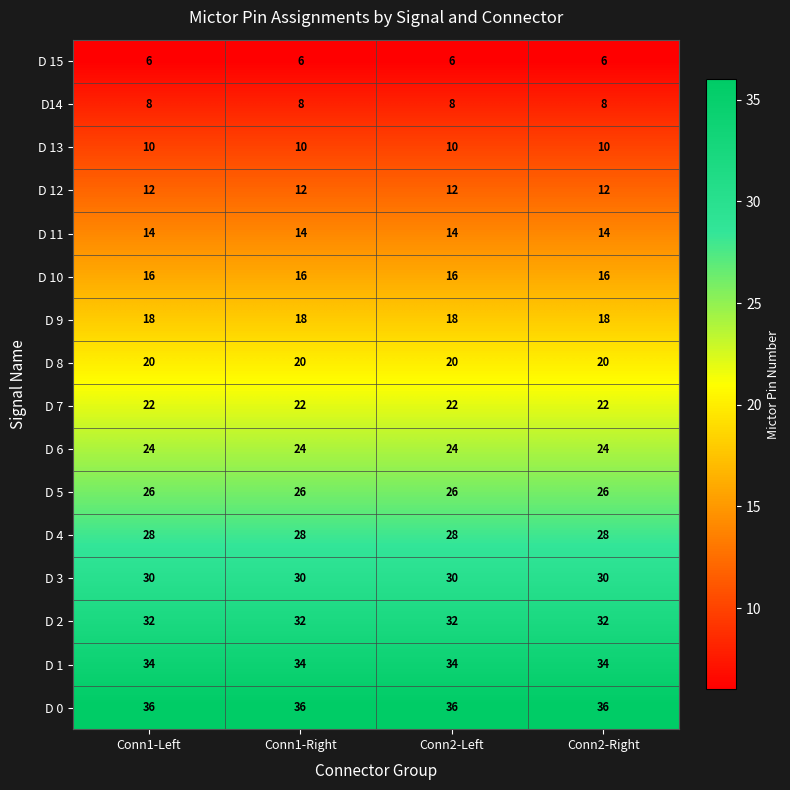

The value of D 8 at Conn2-Left is 20. True or false?

True